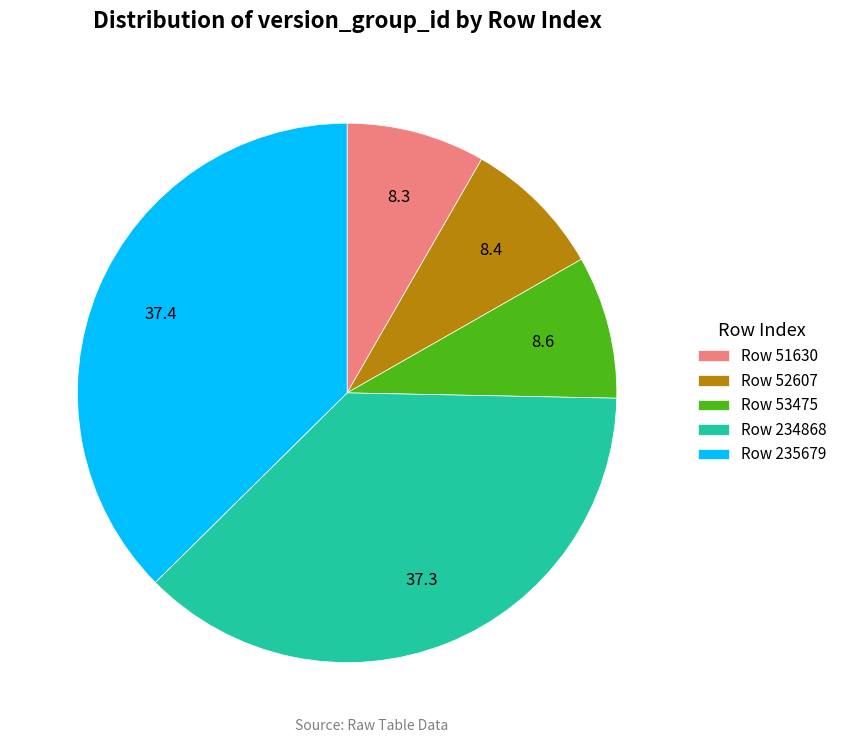

Is there a majority slice in this chart?

No